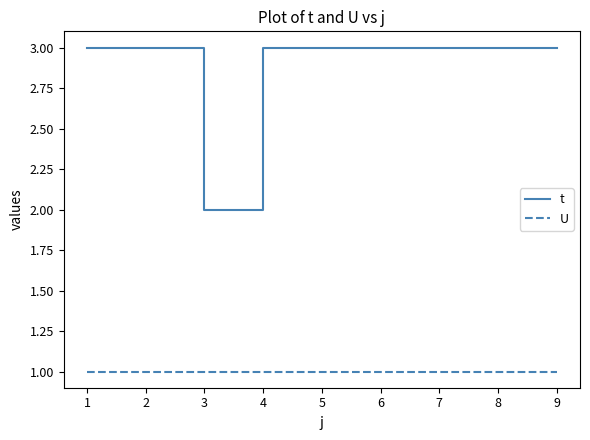

What is the maximum value for U?

1